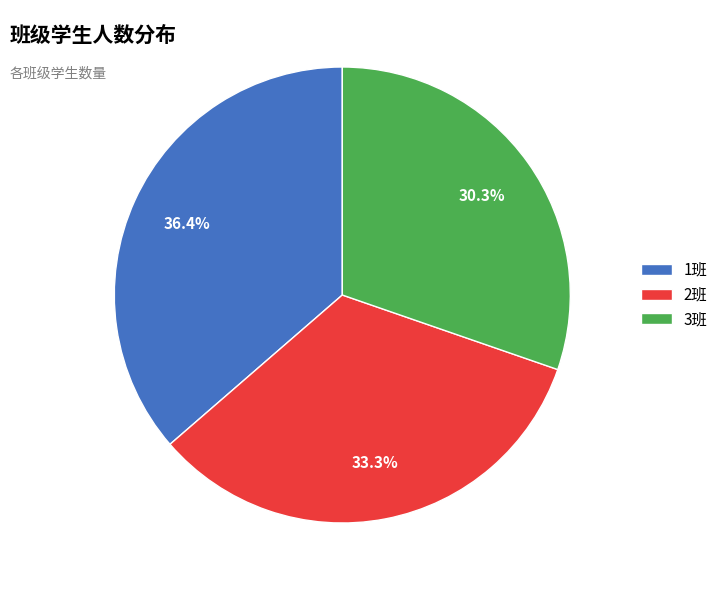

What percentage is the 1班 slice, to the nearest percent?

36%